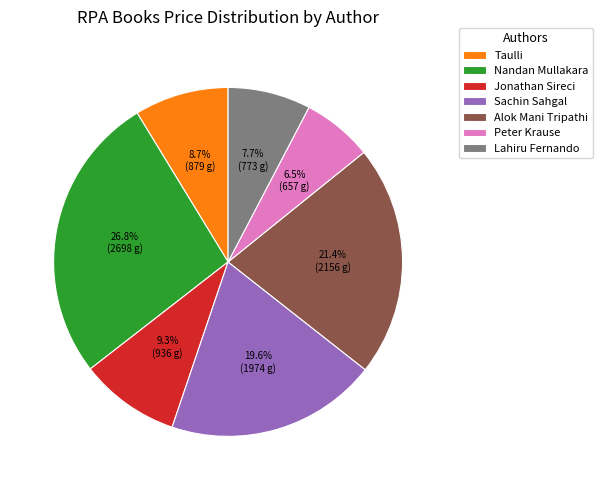

Between Taulli and Alok Mani Tripathi, which is larger?

Alok Mani Tripathi